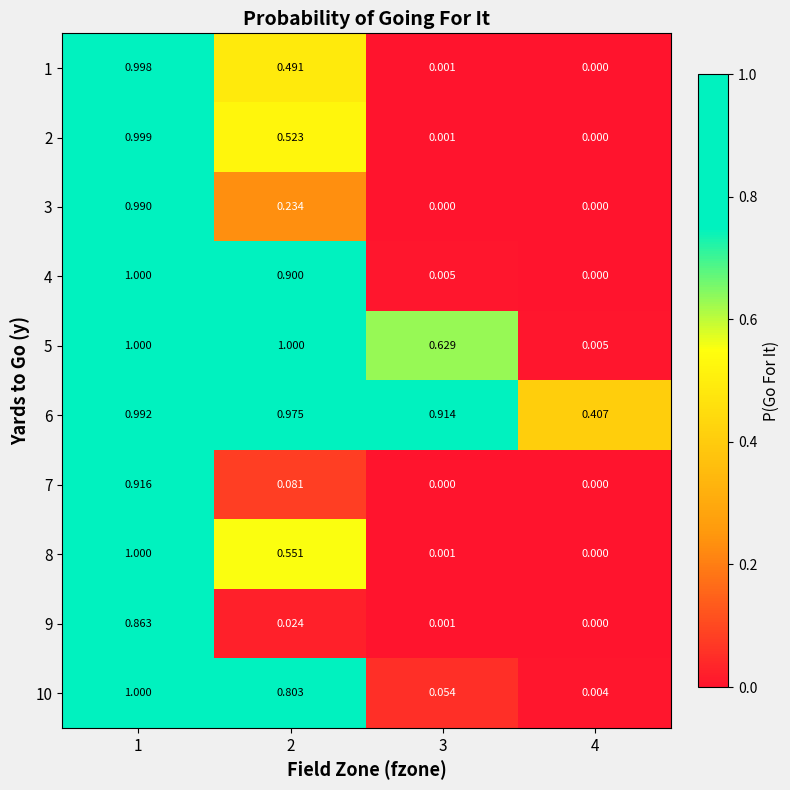

Is the value of 5 at 1 greater than the value of 8 at 2?

Yes